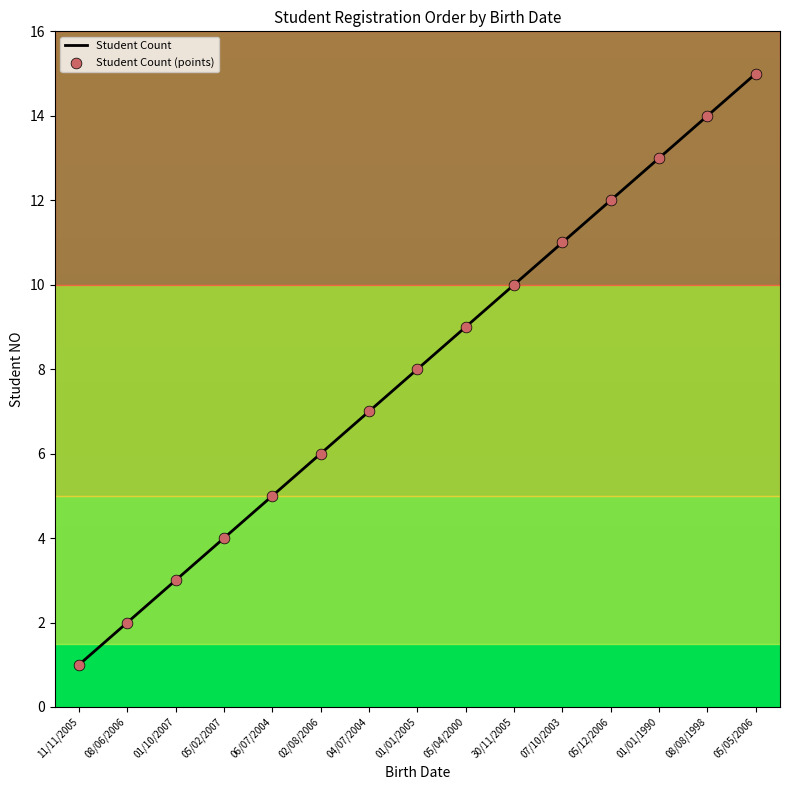

Rank the categories by value from highest to lowest.

05/05/2006, 08/08/1998, 01/01/1990, 05/12/2006, 07/10/2003, 30/11/2005, 05/04/2000, 01/01/2005, 04/07/2004, 02/08/2006, 06/07/2004, 05/02/2007, 01/10/2007, 08/06/2006, 11/11/2005